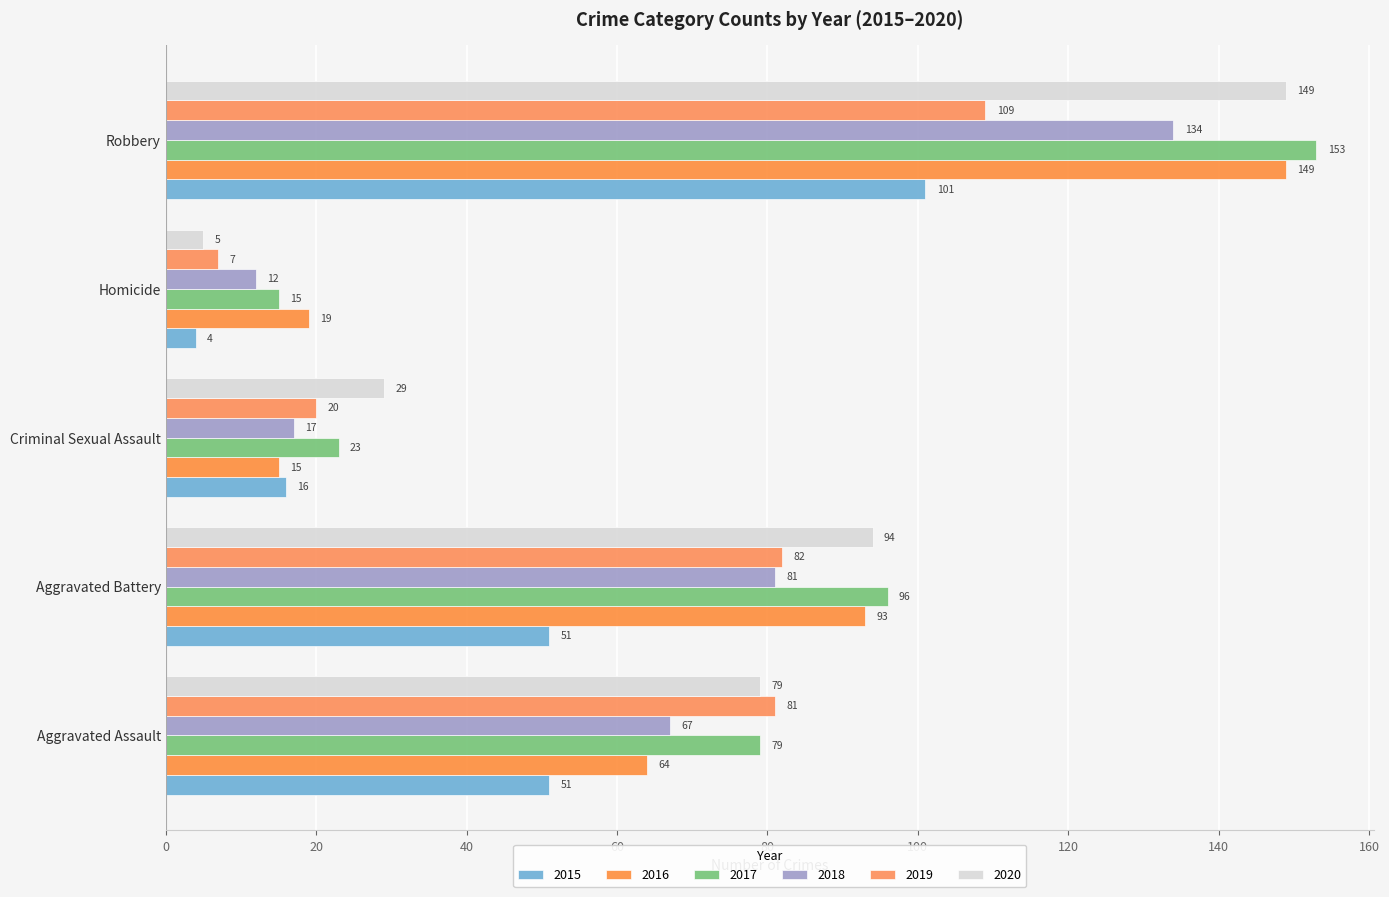

What is the difference between the 2019 values at Aggravated Assault and Homicide?

74